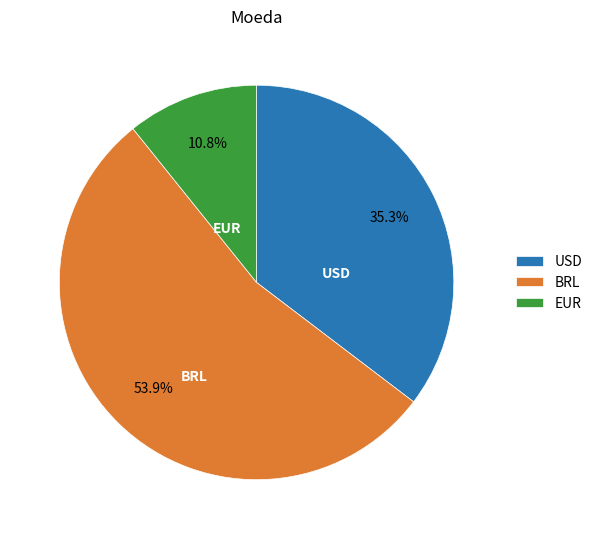

What percentage is the BRL slice, to the nearest percent?

54%